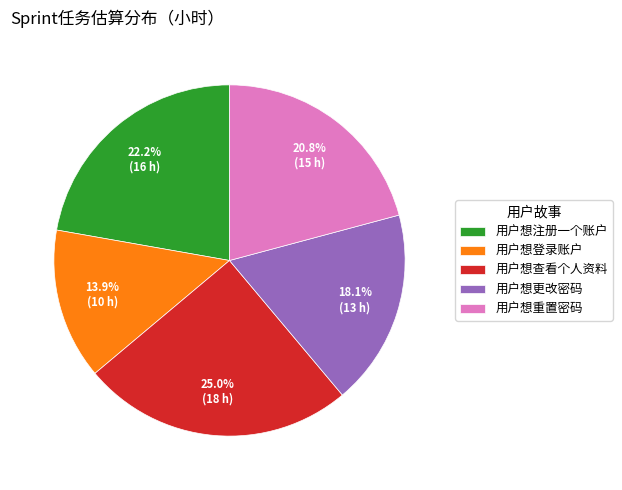

How many slices are in this pie chart?

5